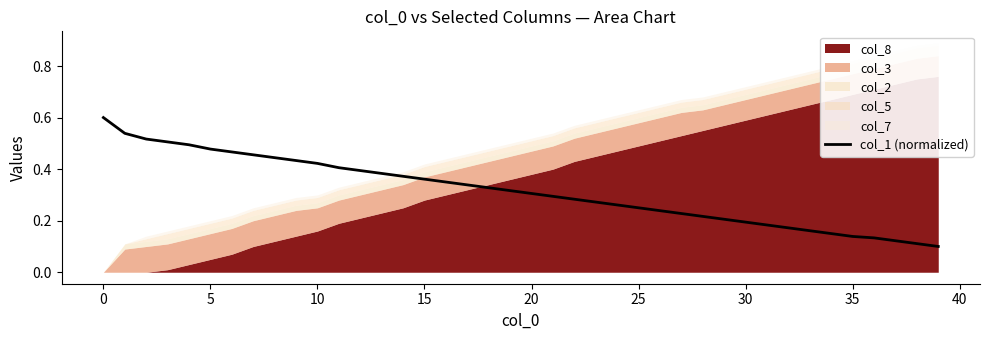

What is the difference between the second highest and second lowest values?

0.4